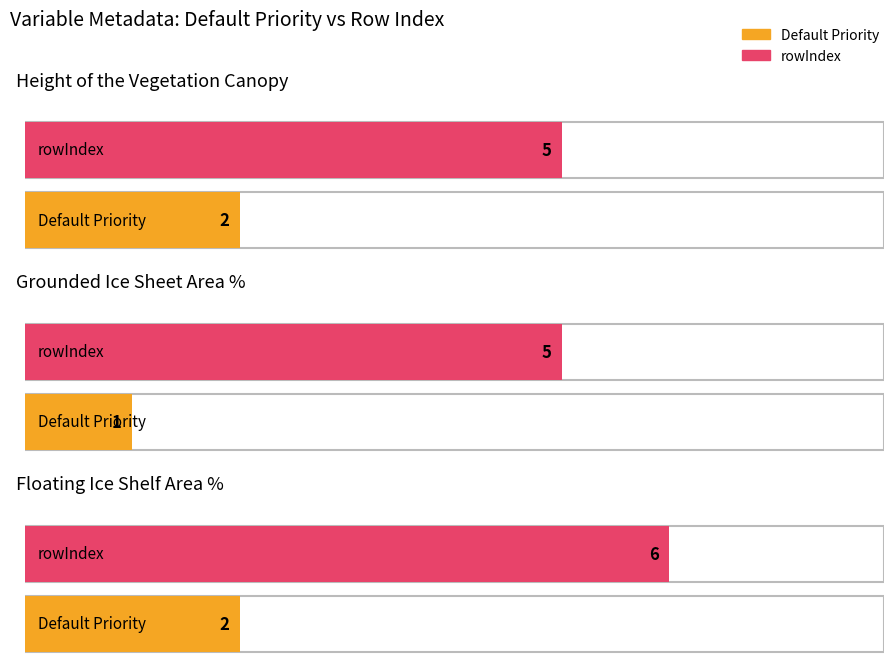

What is the difference between the maximum and minimum values in the rowIndex series?

1